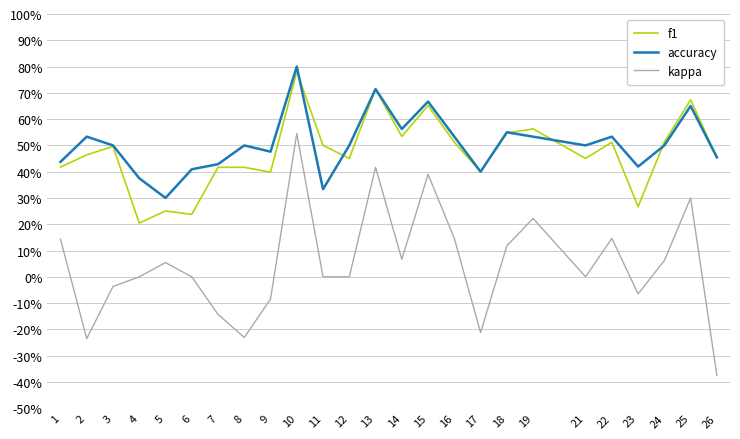

What is the maximum value for kappa?

0.5